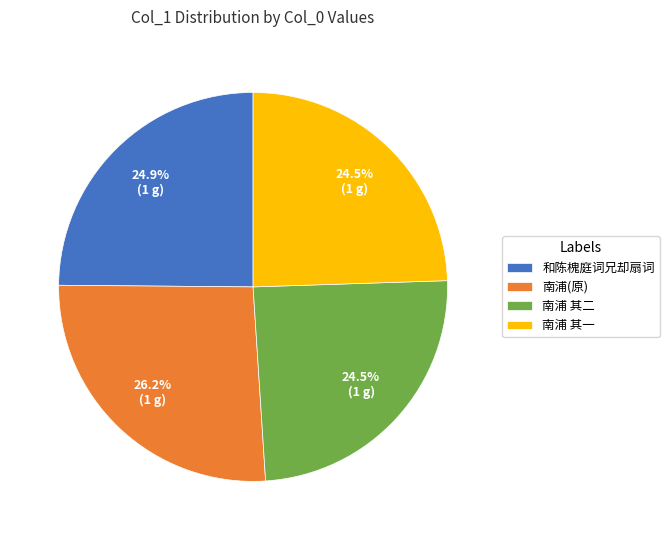

How many slices are in this pie chart?

4